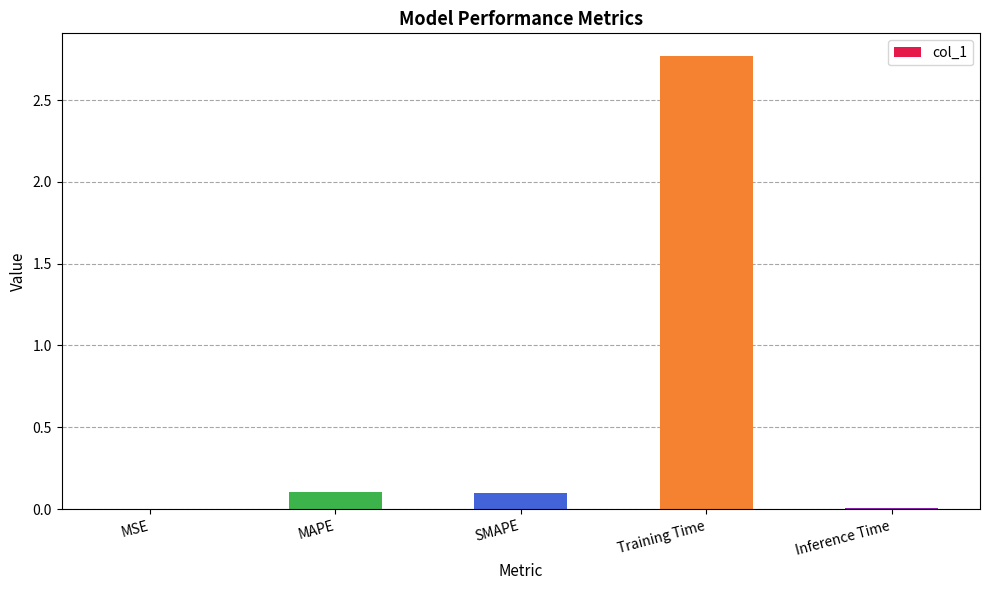

Which category has the highest value across all series?

Training Time